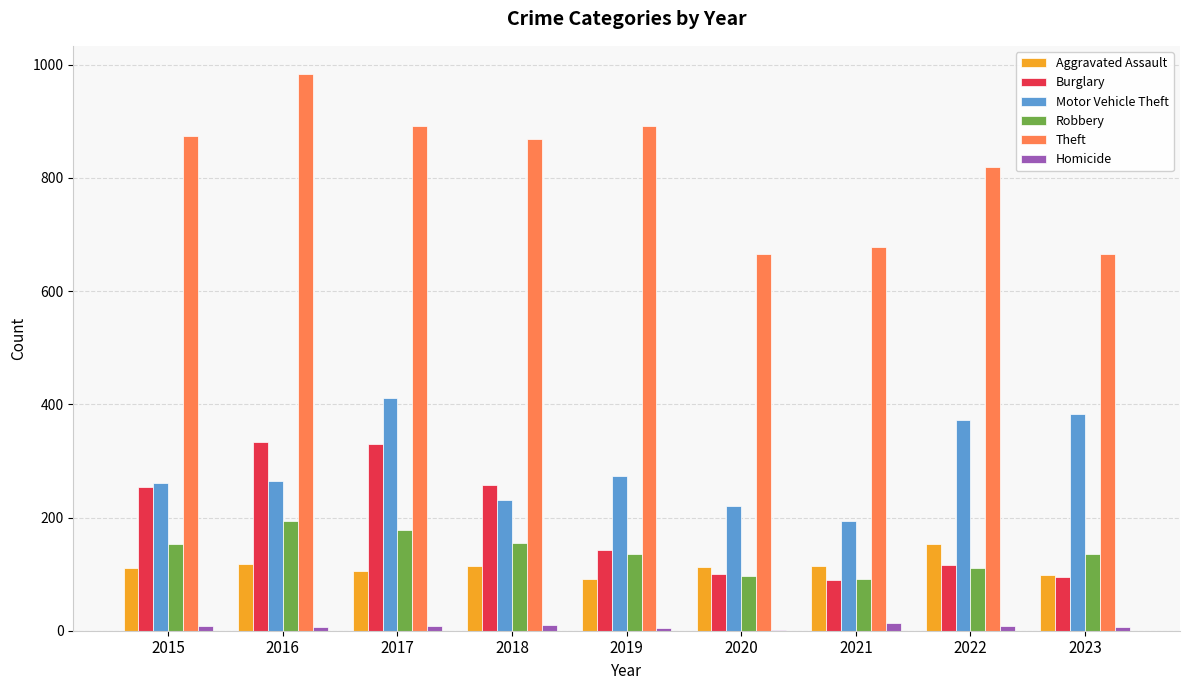

What is the sum of all Aggravated Assault values?

1021